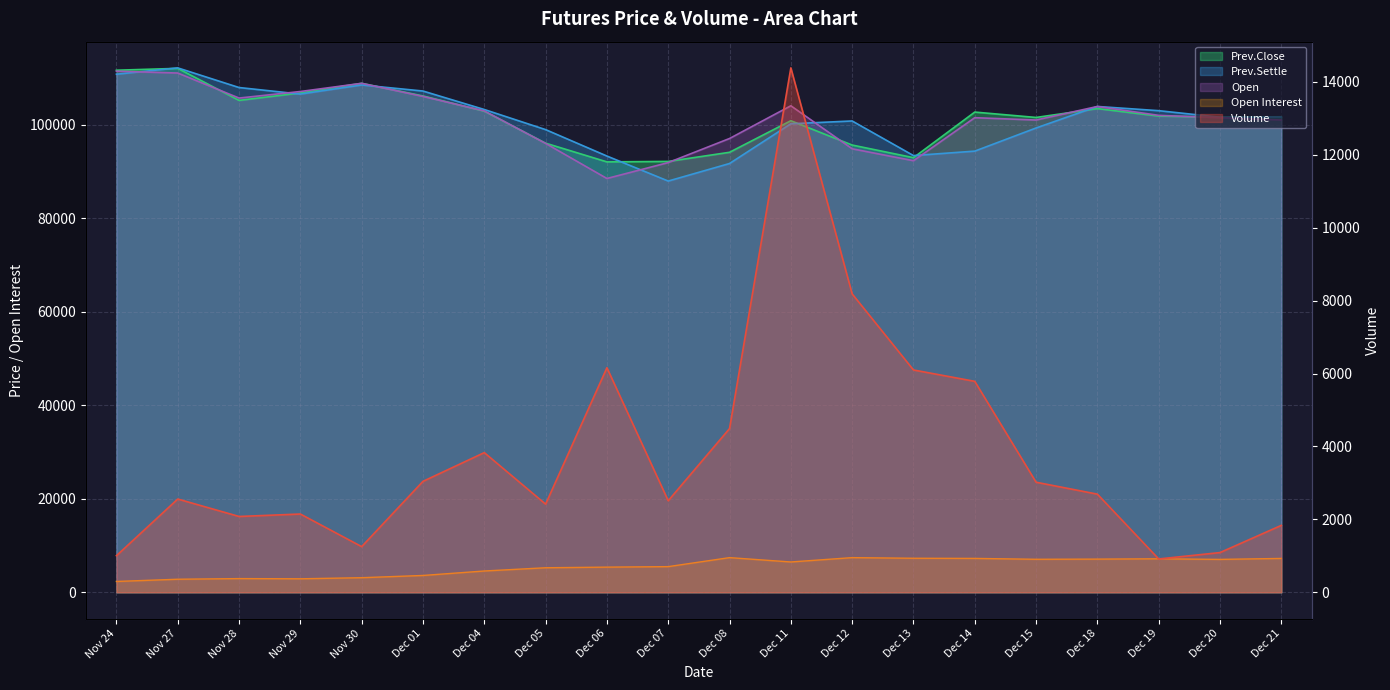

True or false: Open Interest and Open intersect in this chart.

False